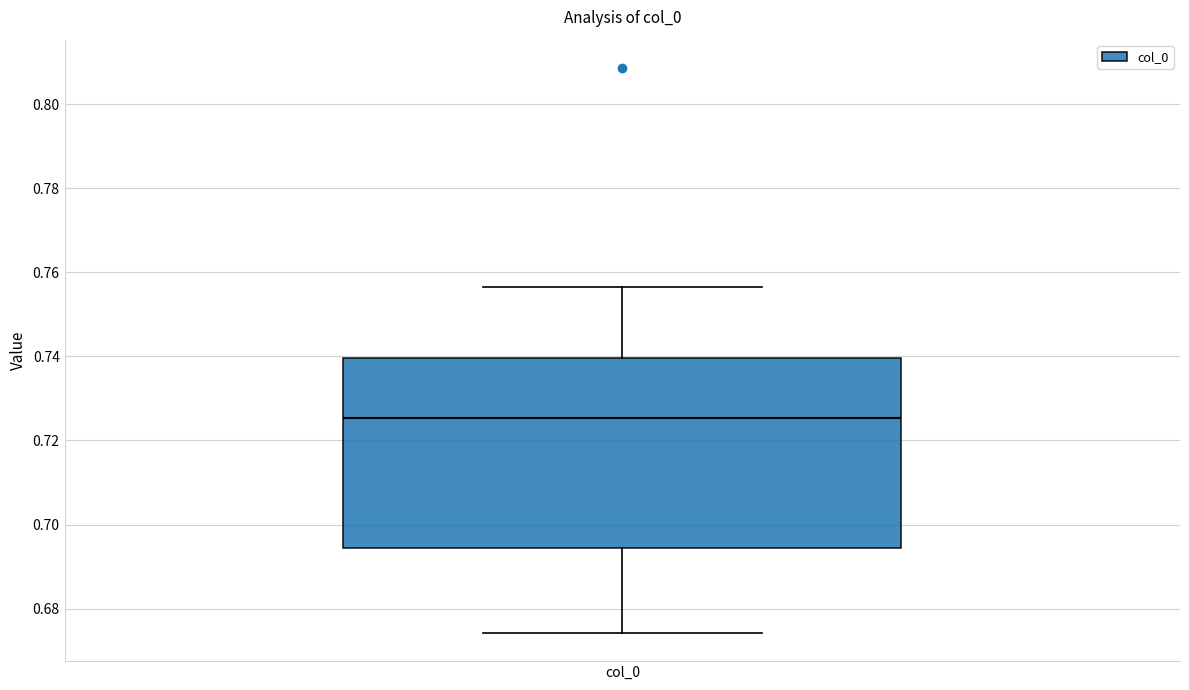

Read this box plot against the y-axis: the position of the median line, the range covered by the box, and the ends of both whiskers. The values are not printed on the chart, so give them approximately, as read against the axis.

median 0.726, box 0.694 to 0.740, whiskers 0.674 to 0.756